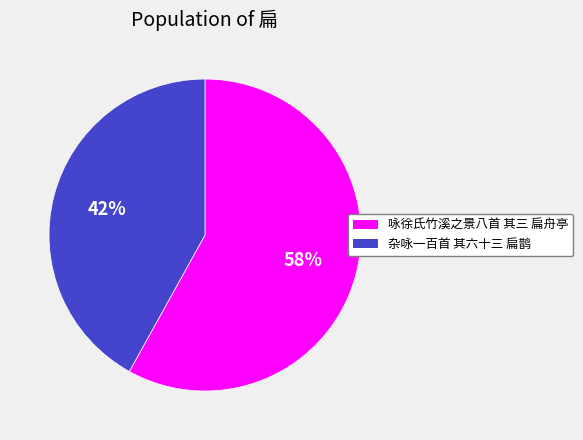

Count the number of slices in the pie.

2